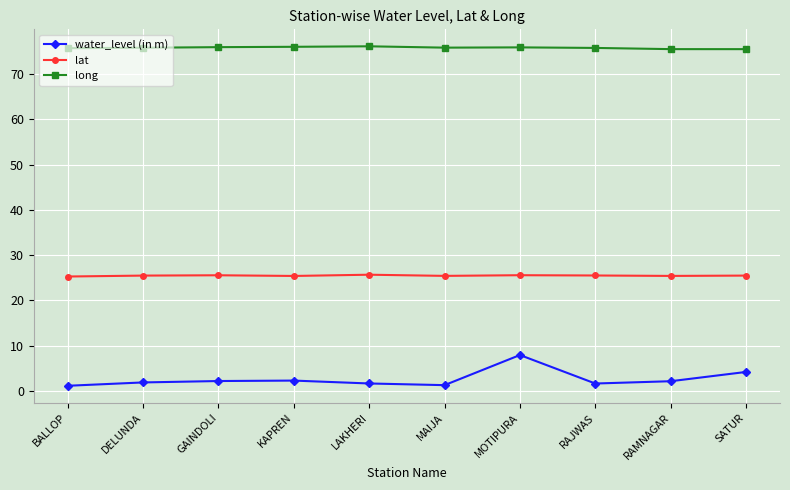

True or false: lat has a value of 25.5 at DELUNDA.

True